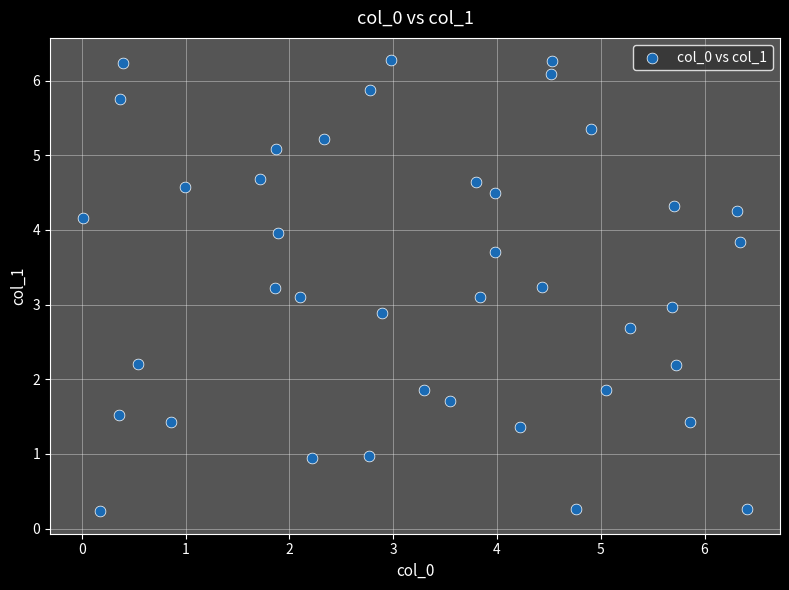

What is the range of Y values (max minus min)?

6.0